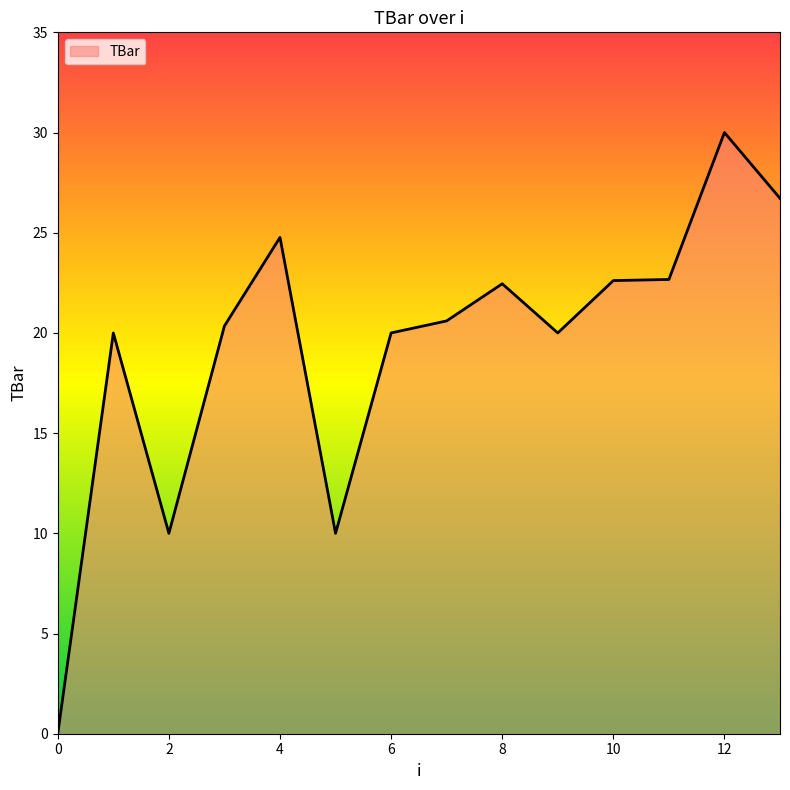

How many categories are shown in the chart?

14